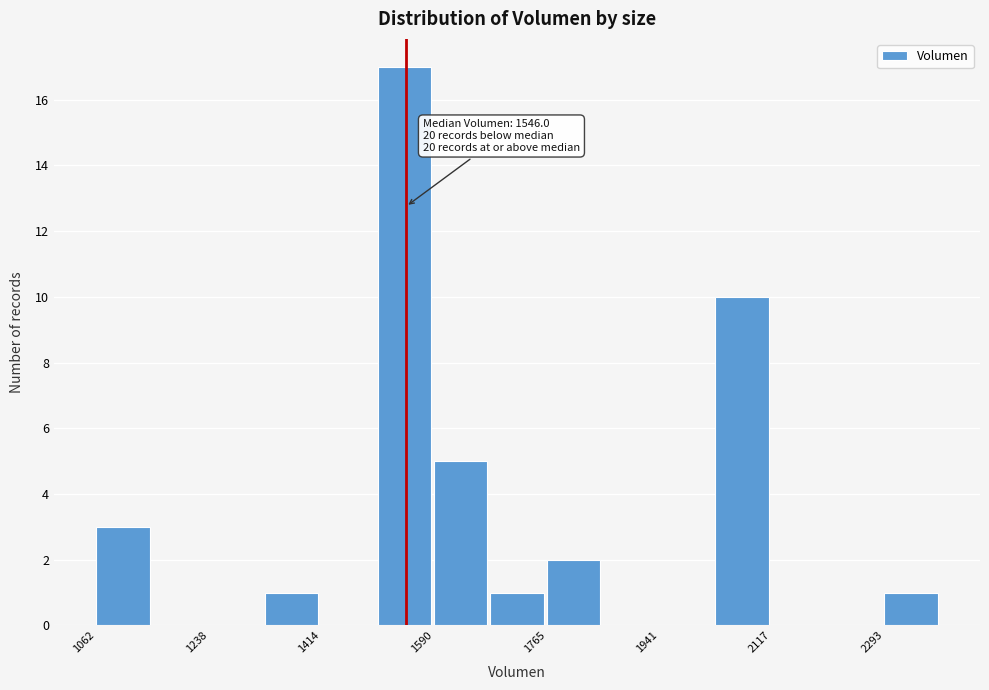

Which range on the x-axis has the tallest bar?

1500 to 1580